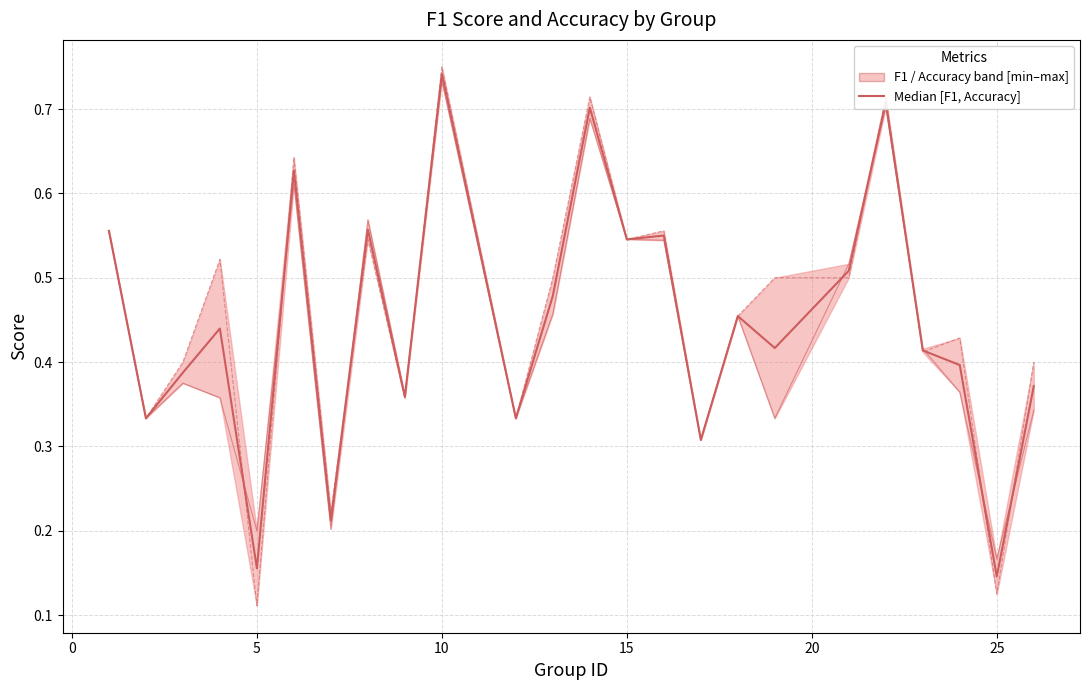

What is the minimum value shown in the chart?

0.1